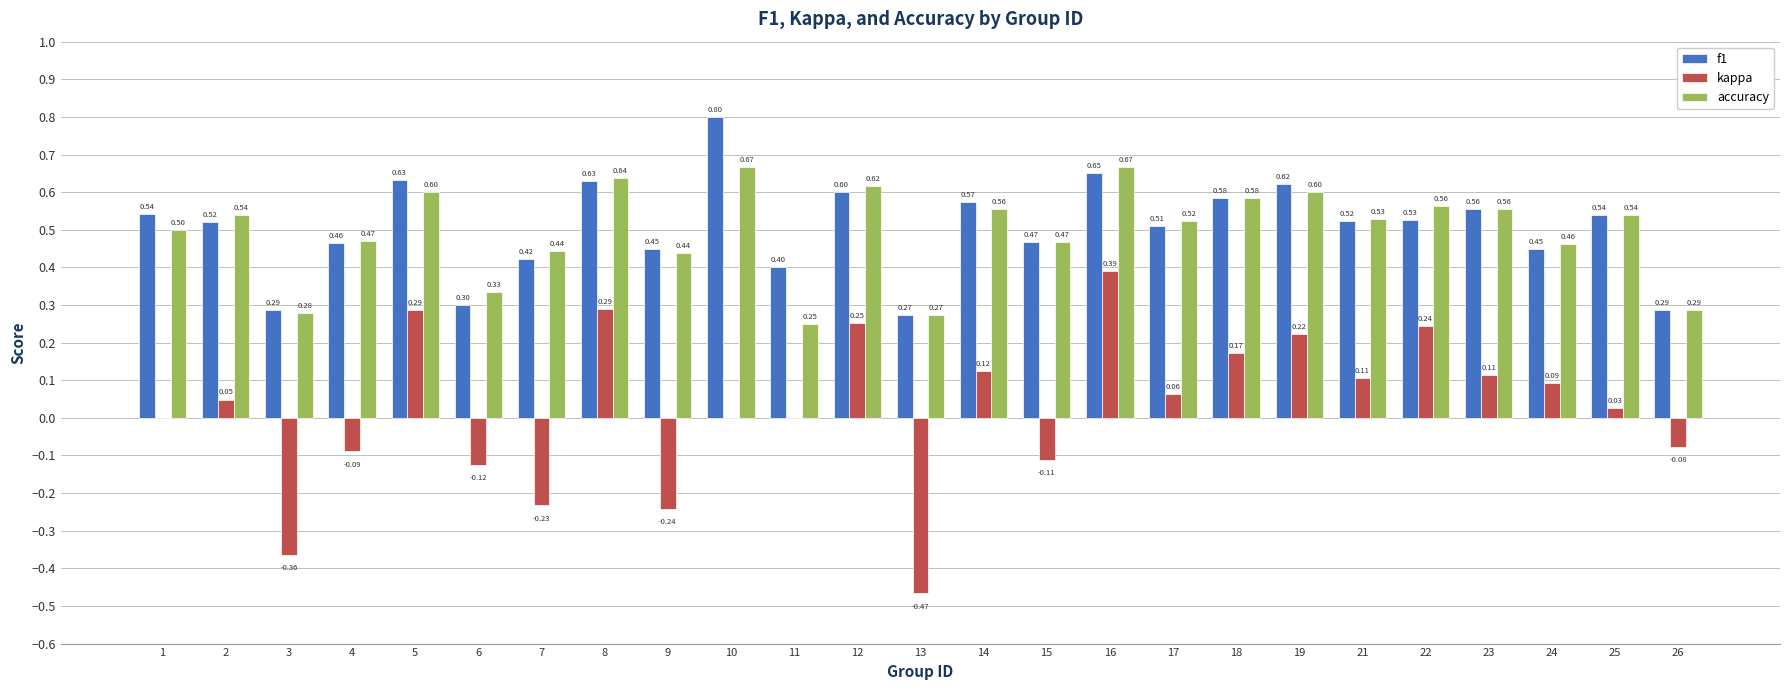

Are the bars horizontal?

No